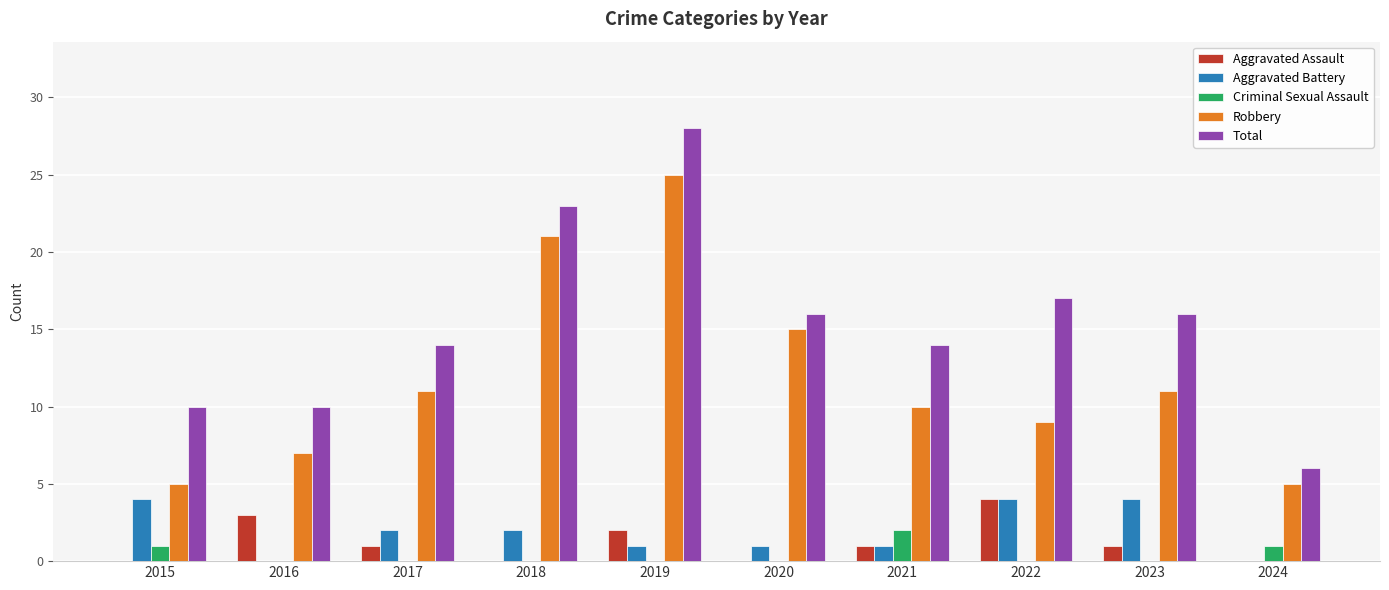

The Aggravated Battery series shows 0 at 2024. True or false?

True